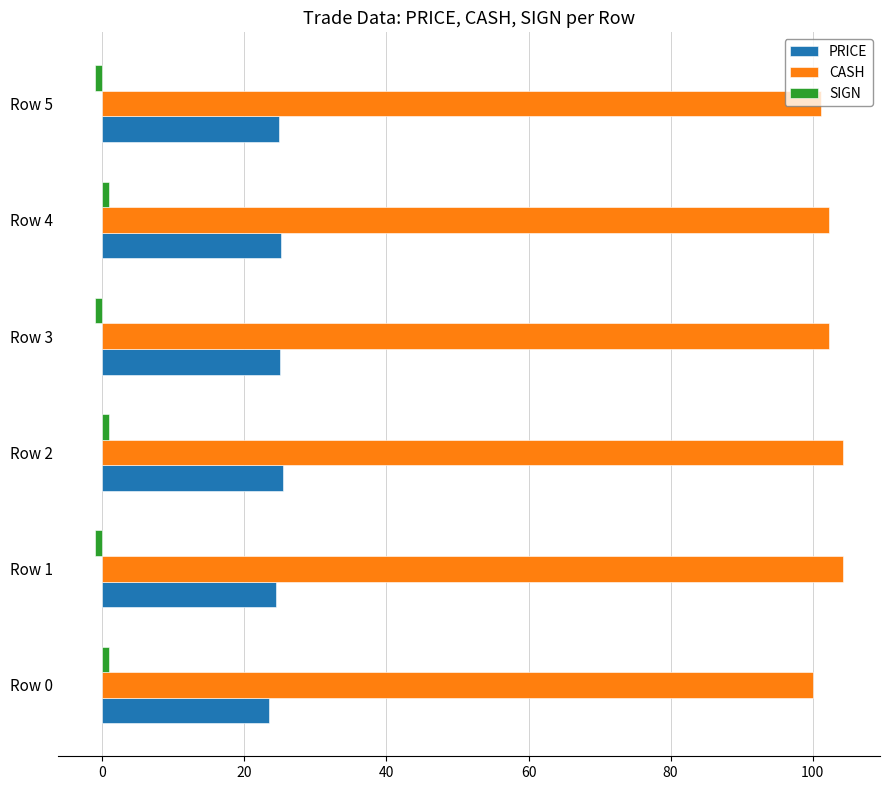

True or false: PRICE has a value of 40.9 at Row 4.

False